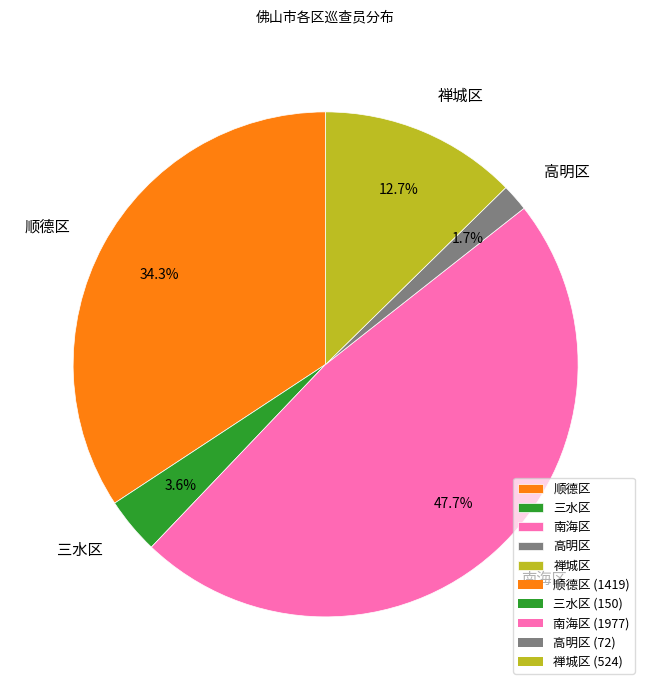

What is the ratio of the value at 顺德区 to the value at 南海区?

0.7